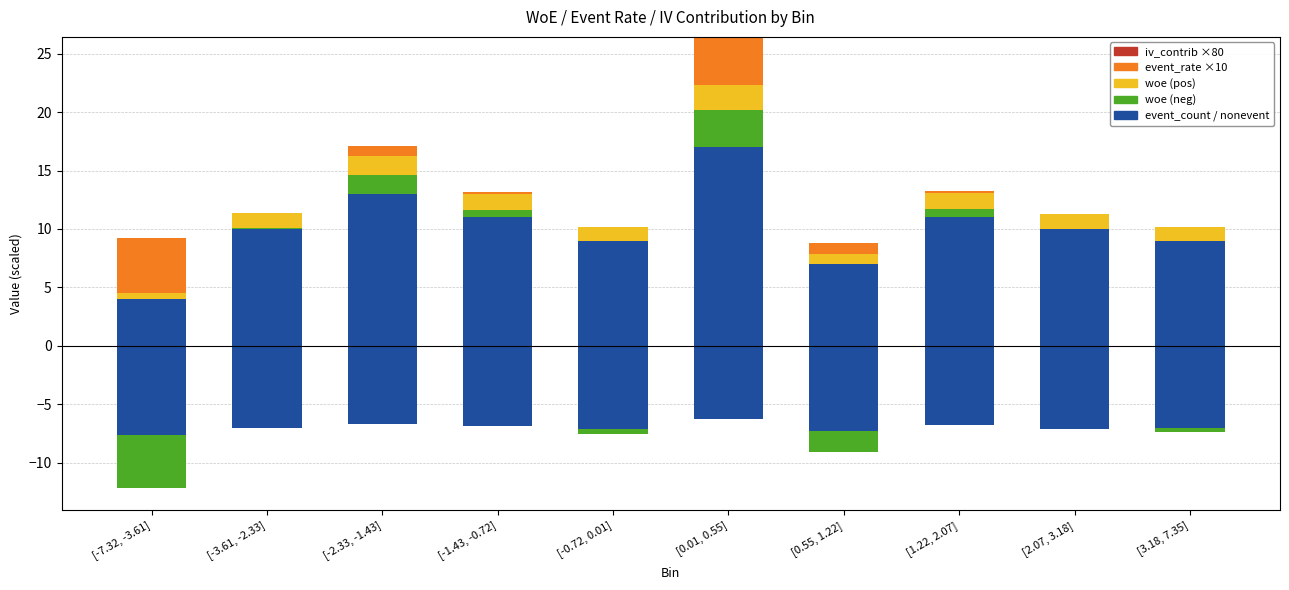

Which series has the largest total across all categories?

event_count